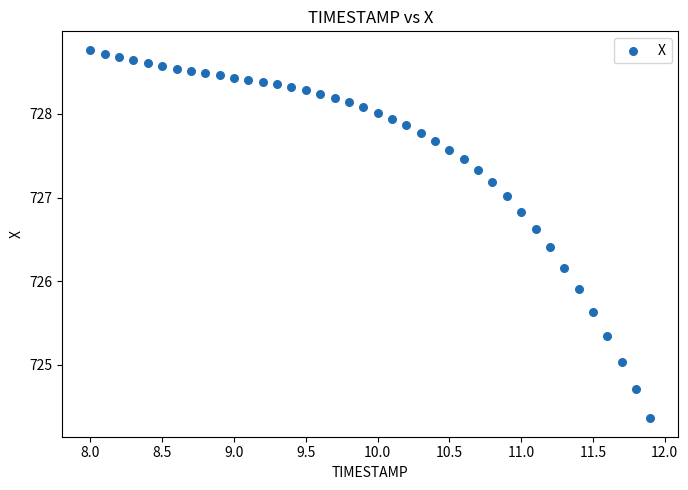

What Y value in the scatter plot is closest to 726?

725.9